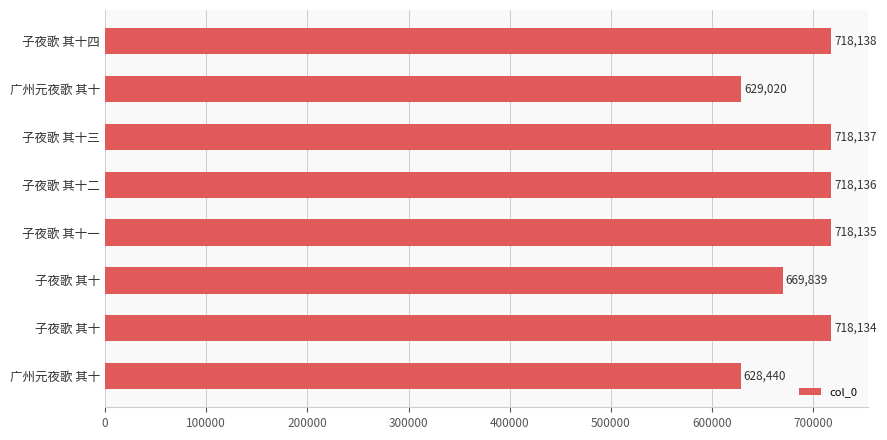

How many categories are shown in the chart?

8